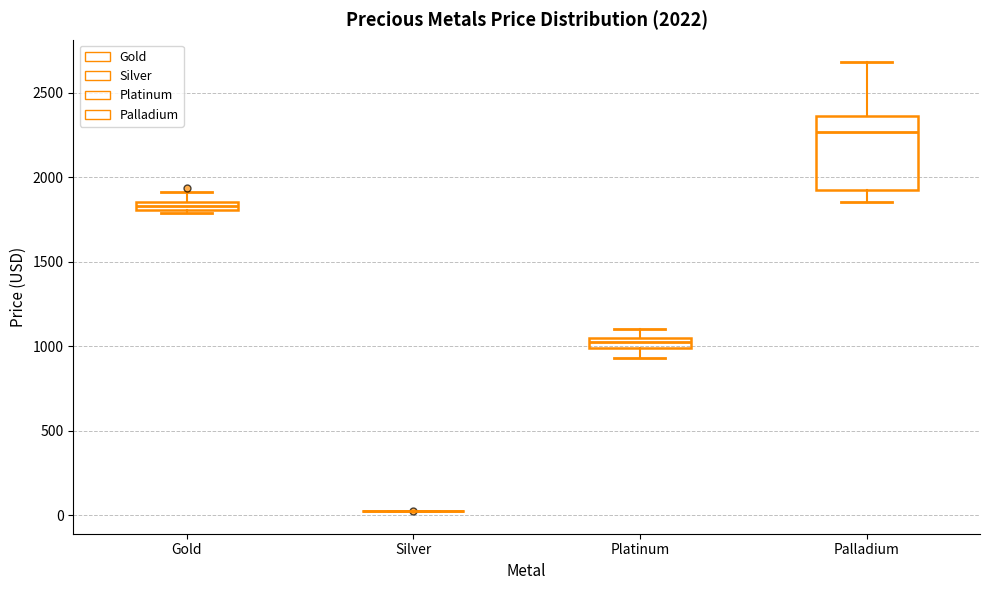

Comparing the boxes themselves (not the whiskers), which one is the tallest?

Palladium